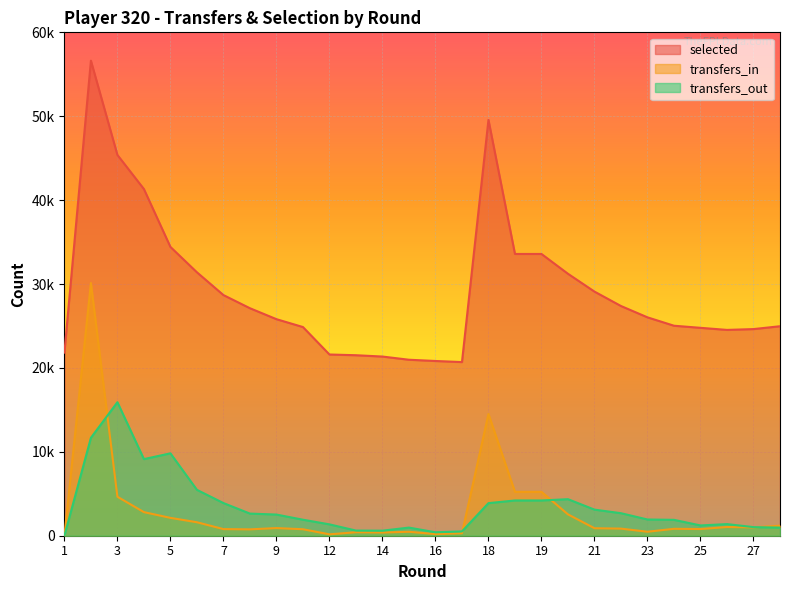

At which label does transfers_out first exceed 2522?

2